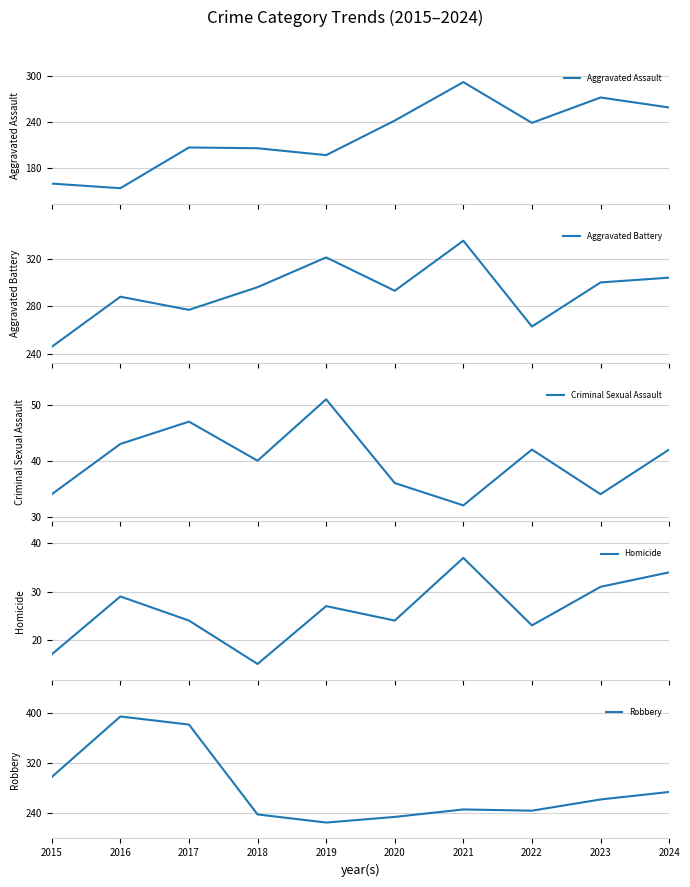

Reading left to right, extract all data points from this chart.

Aggravated Assault: 160	154	207	206	197	242	292	239	272	259
Aggravated Battery: 246	288	277	296	321	293	335	263	300	304
Criminal Sexual Assault: 34	43	47	40	51	36	32	42	34	42
Homicide: 17	29	24	15	27	24	37	23	31	34
Robbery: 297	394	381	237	224	233	245	243	261	273